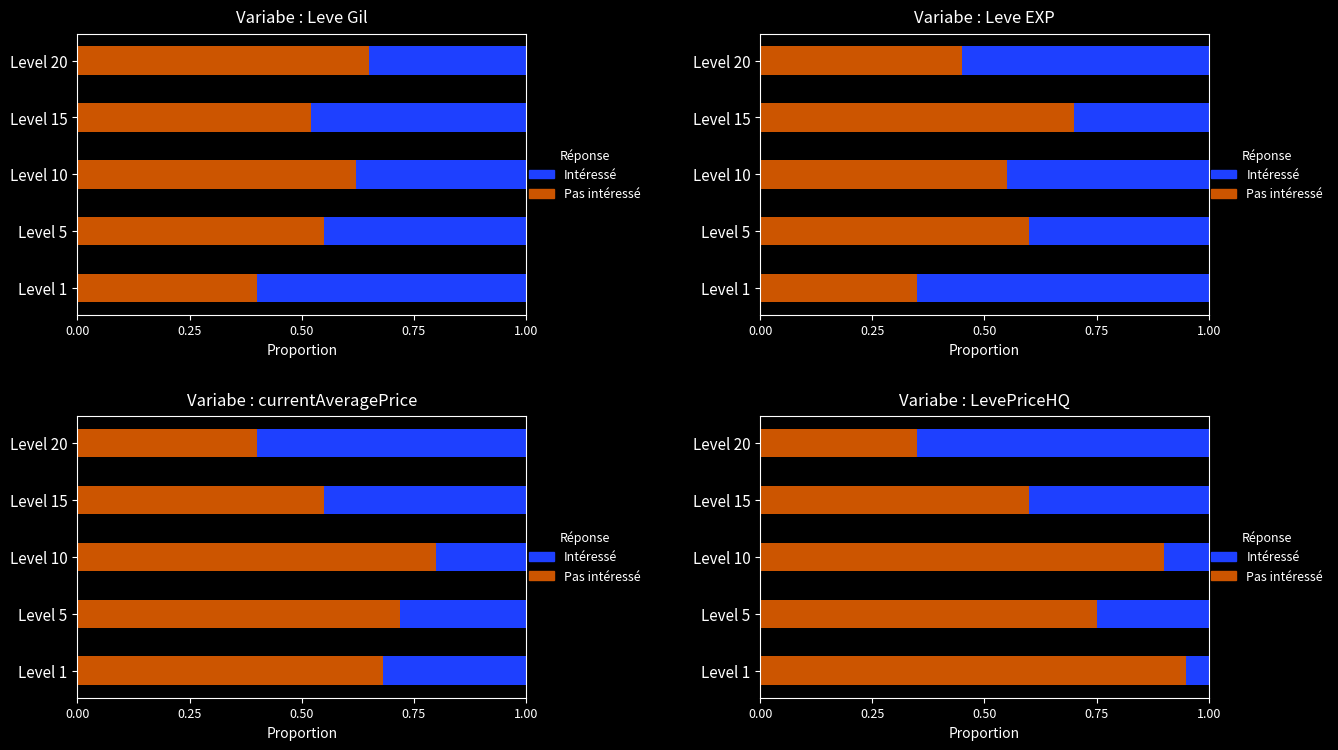

What is the total value across all series at Level 1?

1.0